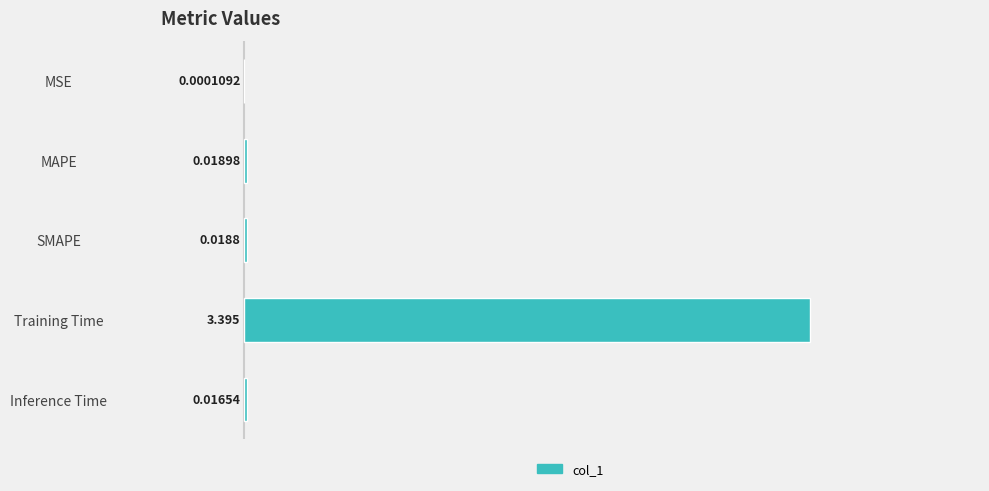

At which category does the chart reach its peak across all series?

Training Time